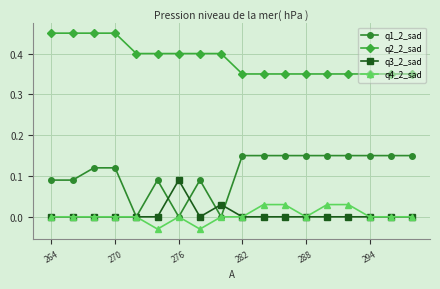

Which series has the largest total across all categories?

q2_2_sad